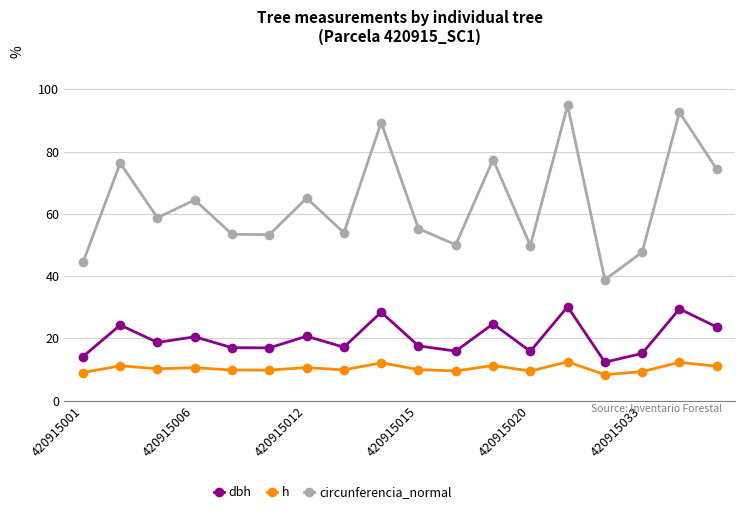

What is the value of the dbh point at the 17th from the left?

29.5